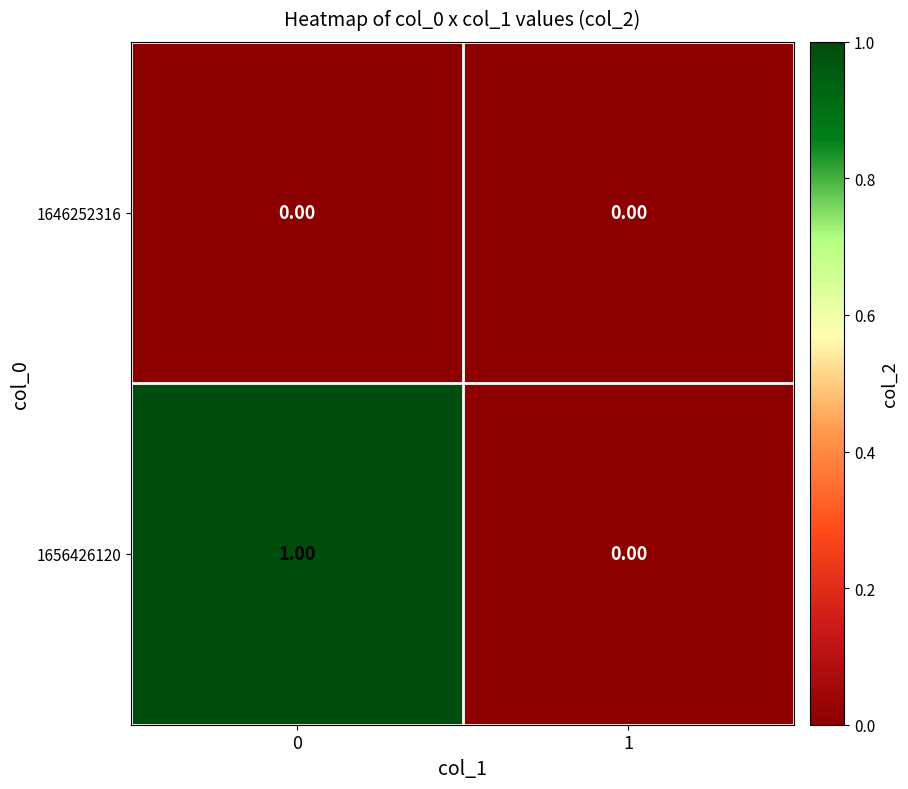

Rank the series by their average value, from lowest to highest.

1646252316, 1656426120